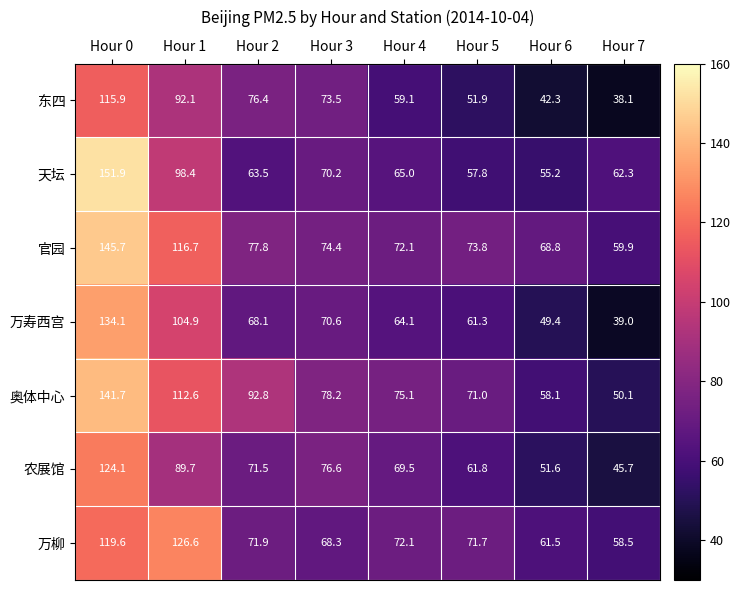

What is the sum of the 万寿西宫 values at Hour 3 and Hour 4?

134.7